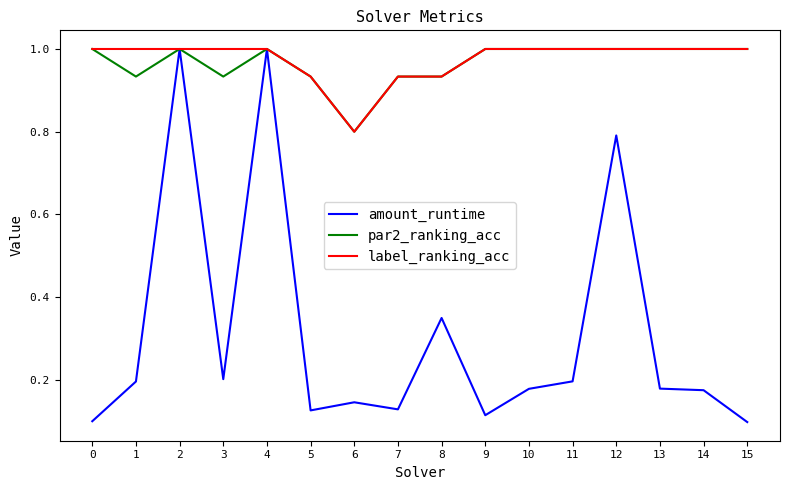

Where is label_ranking_acc nearest to the value 0?

6